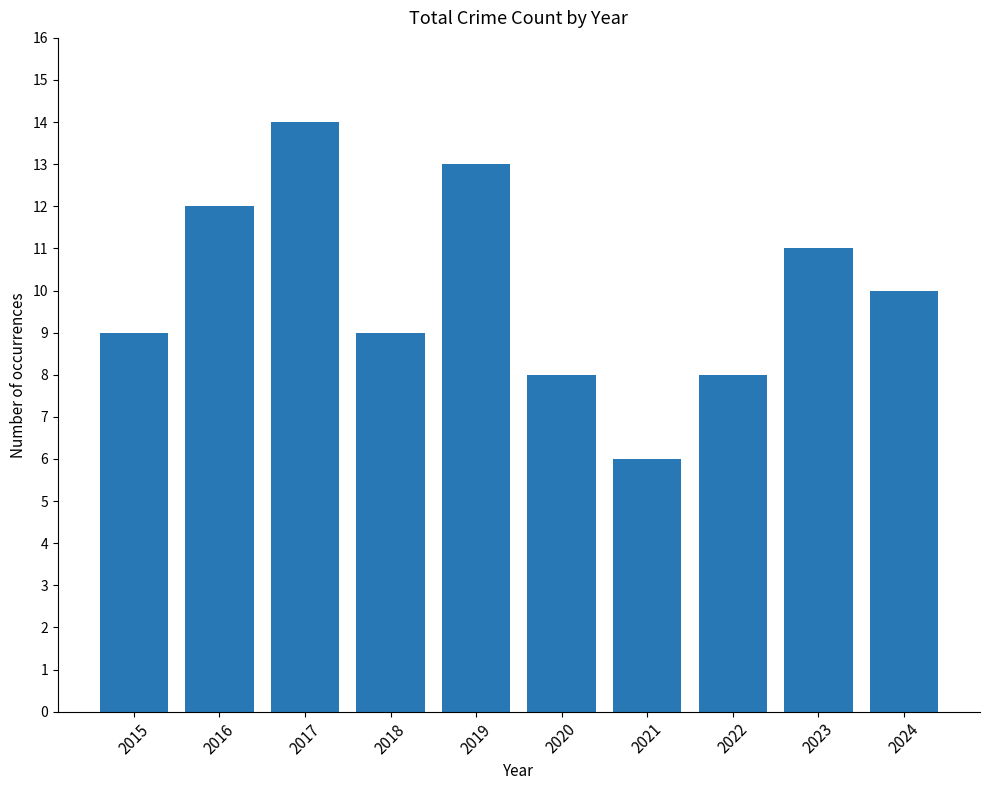

What is the value of the 3rd bar from the left?

14